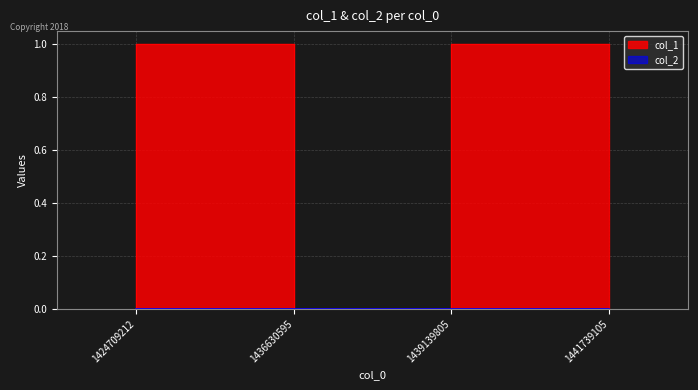

What is the sum of all values?

2